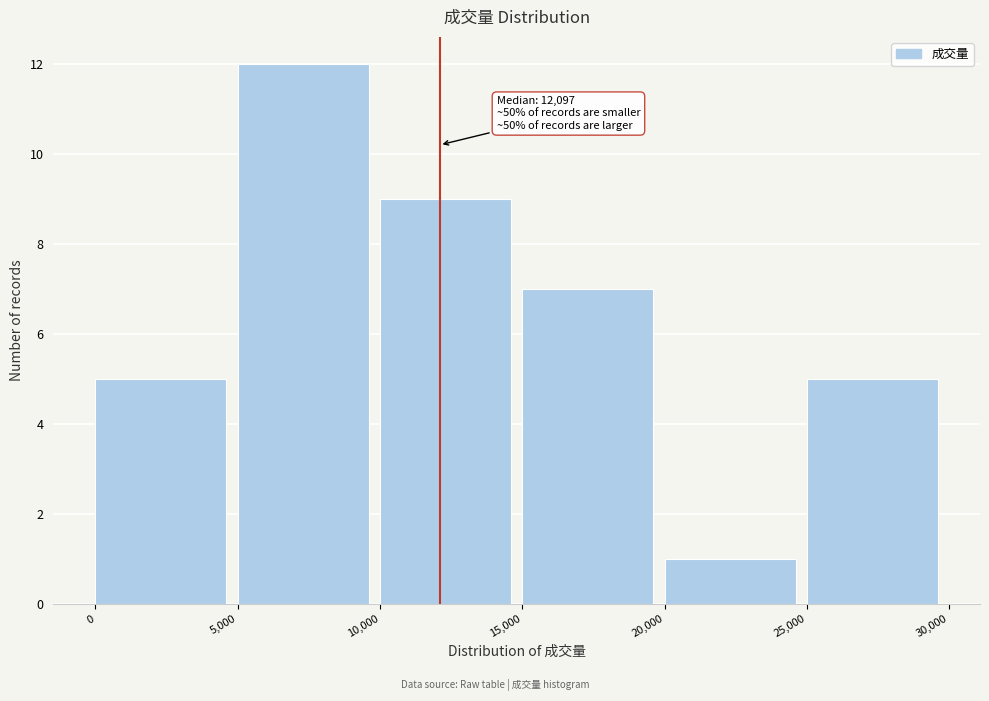

Which range on the x-axis has the tallest bar?

5,000 to 10,000